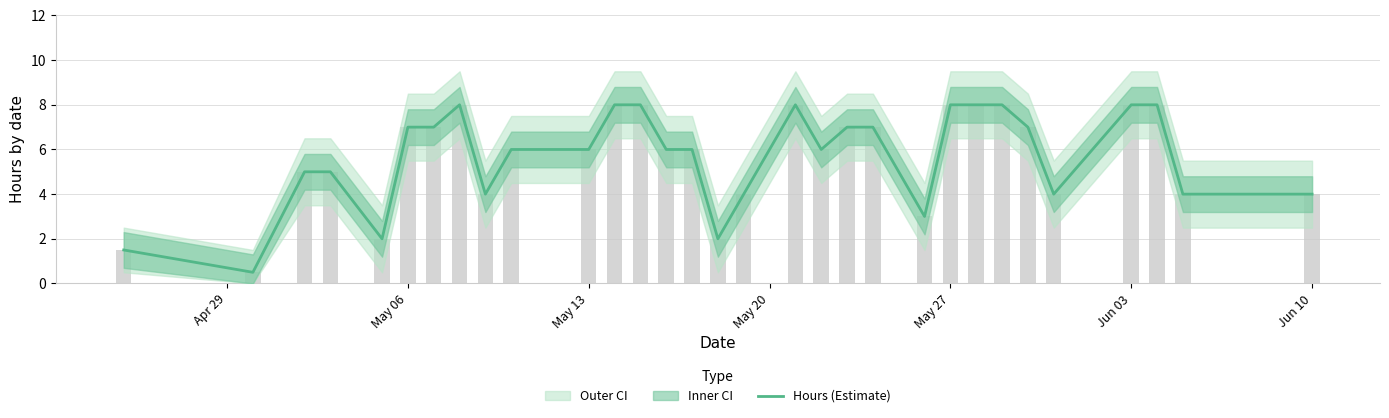

How many bars are there in total?

31